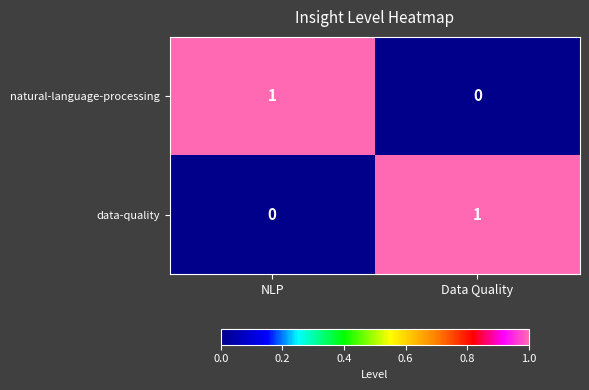

Reading right to left, extract all data points from this chart.

natural-language-processing: 0	1
data-quality: 1	0